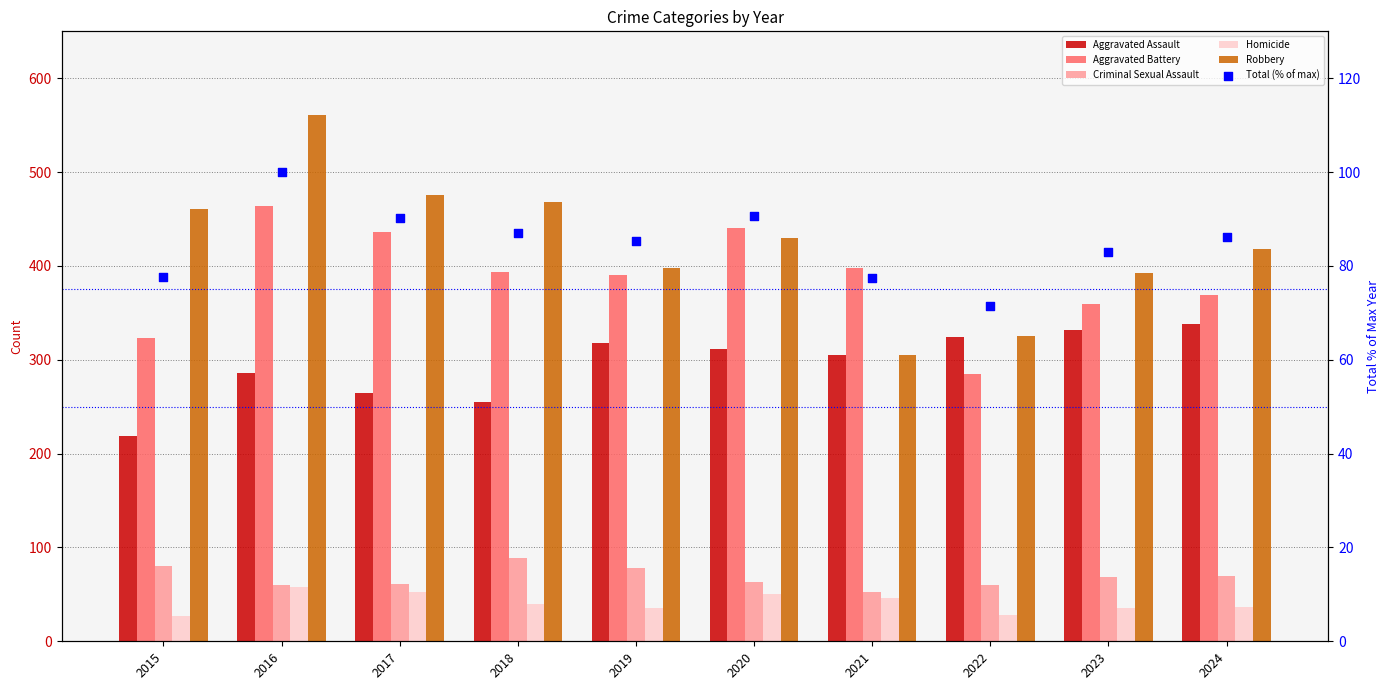

Which series has the largest total across all categories?

Robbery